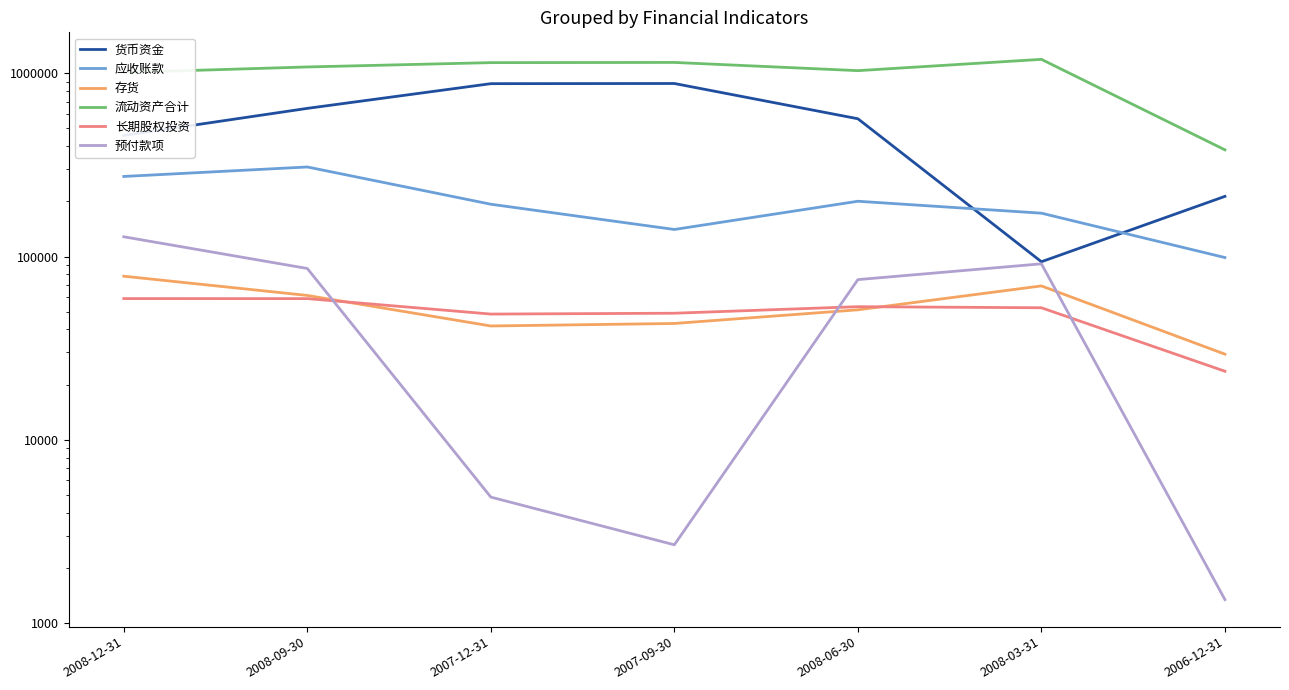

True or false: 货币资金 and 存货 intersect in this chart.

False